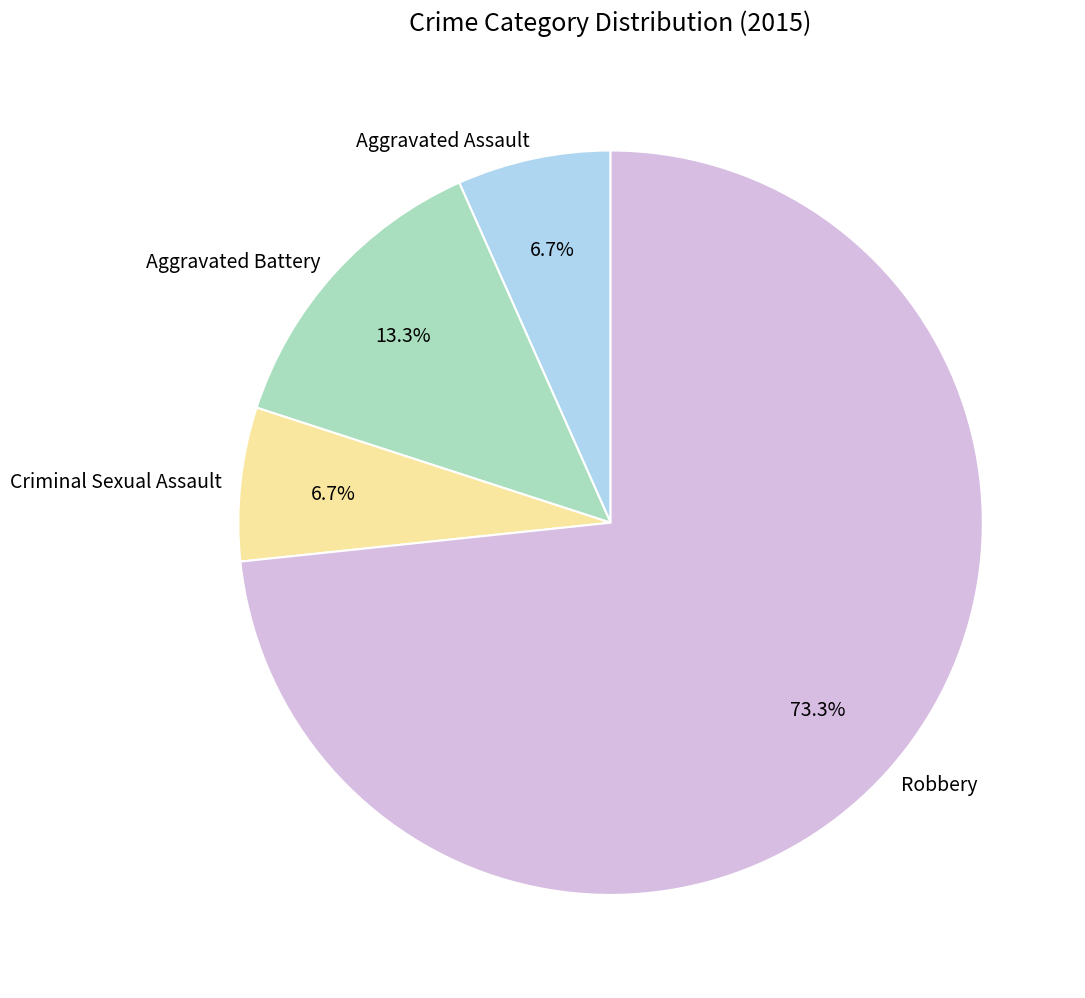

To the nearest percent, what is the average slice percentage?

25%